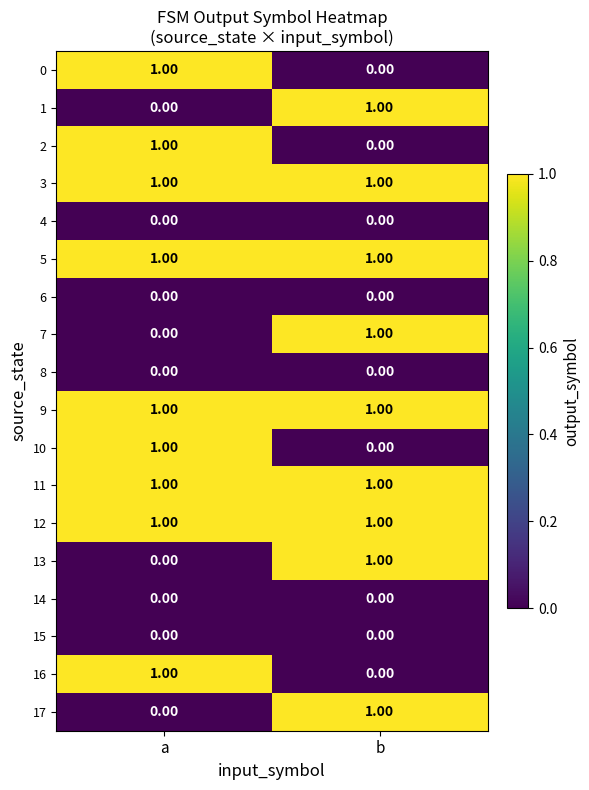

Where is 7 nearest to the value 0?

a